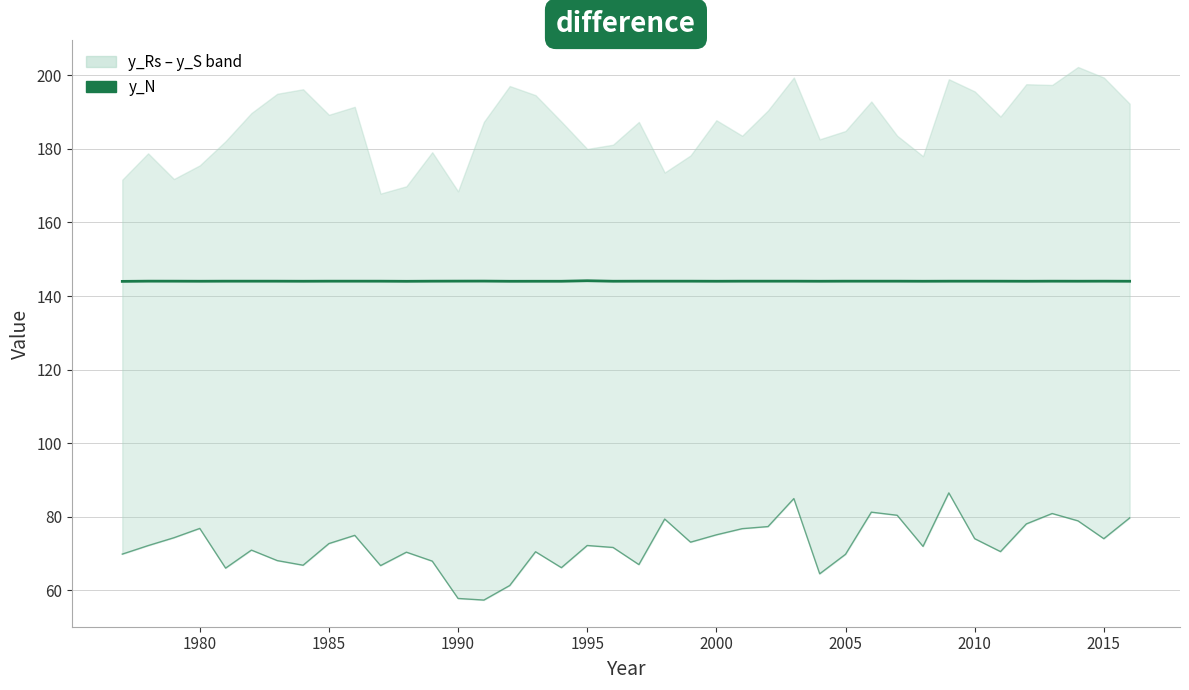

True or false: y_S and y_N cross at least once.

False